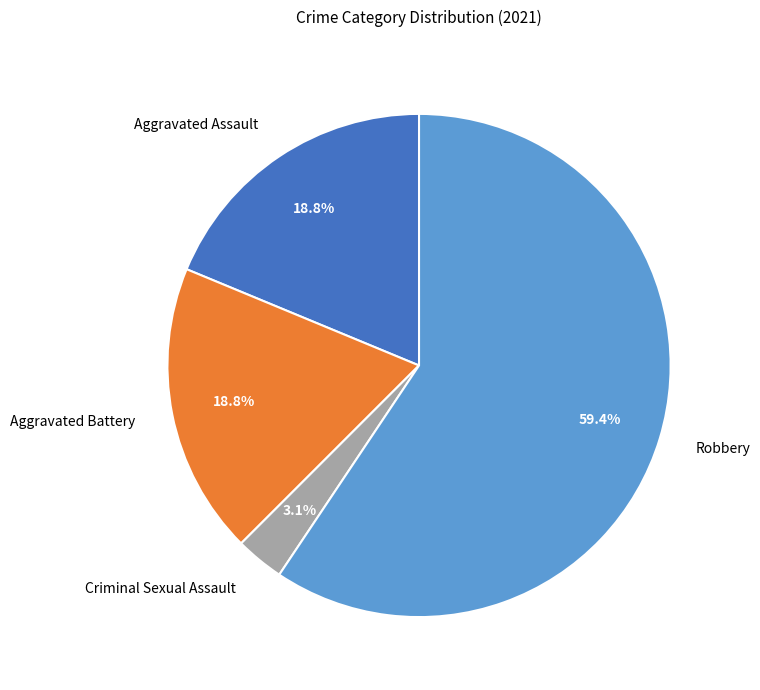

What is the ratio of the value at Aggravated Assault to the value at Aggravated Battery?

1.0